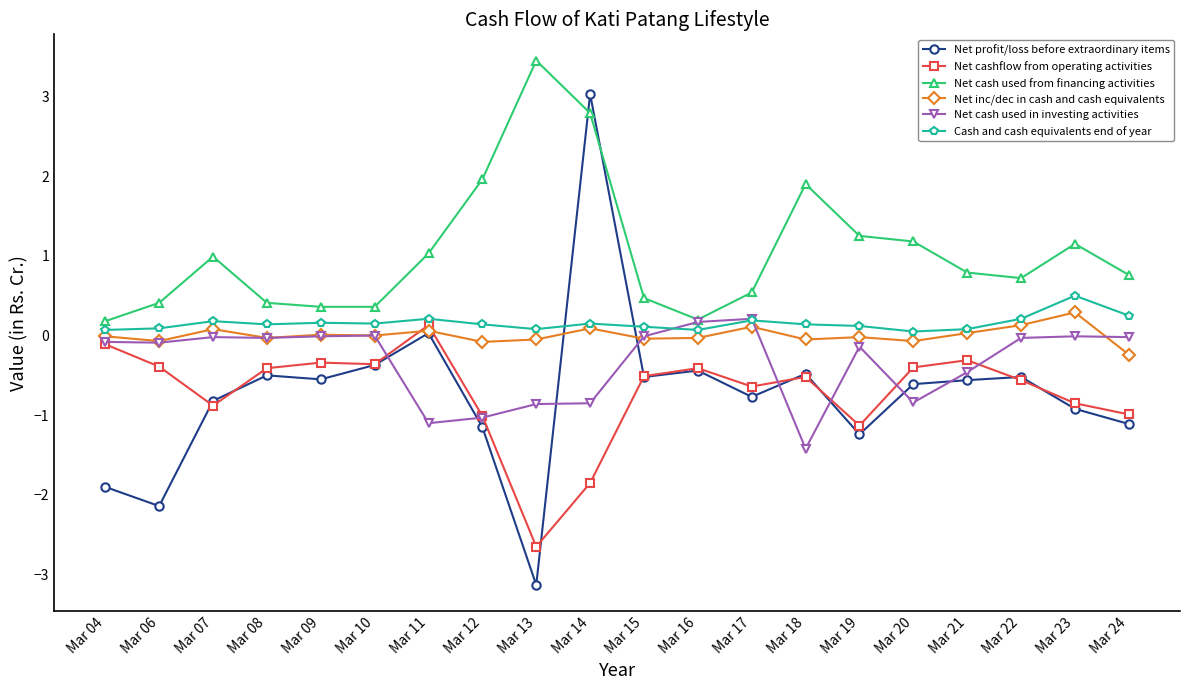

At which category does Net cashflow from operating activities reach its first local valley?

Mar 07